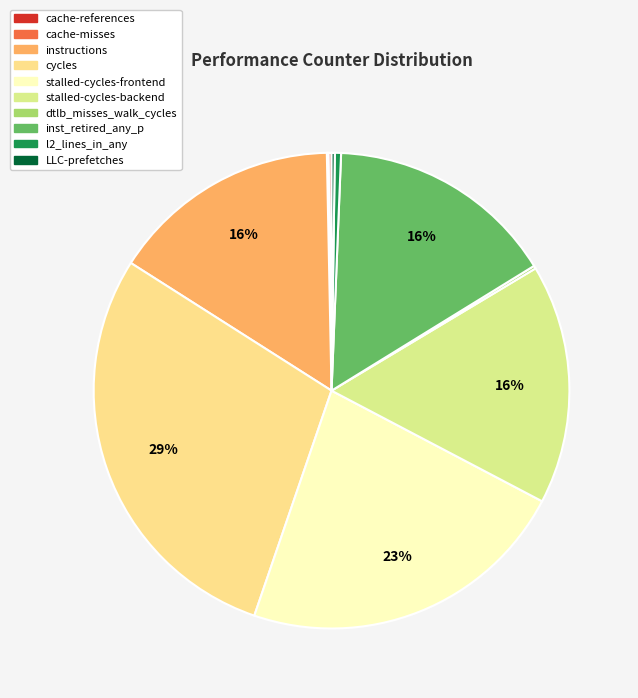

What is the largest slice in the pie chart?

cycles